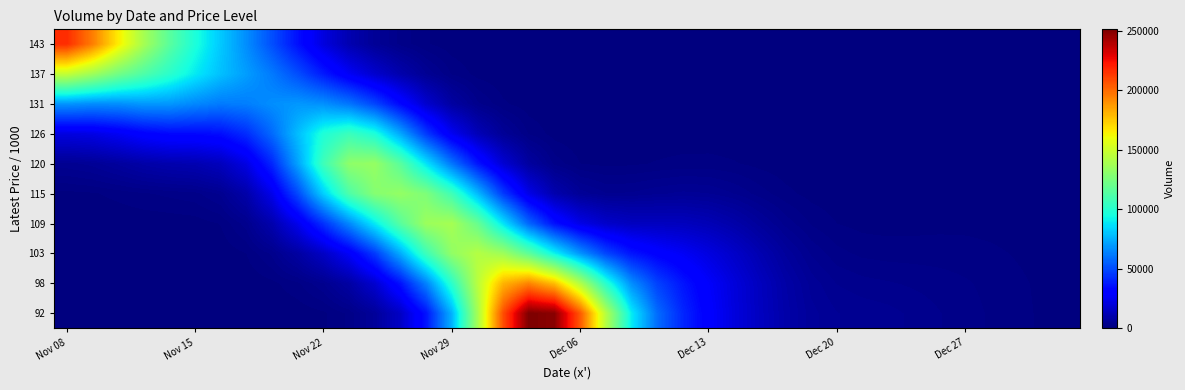

Reading right to left, extract all data points from this chart.

92: 496.8	813.2	1304.1	1831.4	2378.0	2994.9	3683.2	4278.5	4598.3	4948.6	6262.4	9430.1	14450.6	20851.6	29274.9	40942.2	58244.6	89866.6	142916.4	204746.6	248327.6	251185.6	207612.8	138157.6	75552.5	35982.7	15683.9	6215.8	2219.7	776.8	288.9	101.1	27.5	5.2	0.7	0.1	0.0	0.0	0.0	0.0
98: 465.4	761.0	1215.0	1678.9	2089.0	2439.2	2757.6	3047.9	3317.3	3880.1	5487.8	8890.2	14087.9	20363.4	27656.0	36482.0	47711.8	66718.4	99874.2	141771.7	177436.8	193060.0	180378.9	144245.0	101101.0	63765.4	36011.3	17994.6	8317.6	3869.4	1764.2	678.1	193.9	39.1	5.6	0.6	0.0	0.0	0.0	0.0
103: 339.9	555.3	882.8	1200.1	1426.8	1520.4	1520.2	1541.6	1717.3	2299.7	3771.2	6689.8	11157.6	16390.6	21520.9	26237.2	30439.4	36436.4	48768.1	68153.9	91730.2	116435.9	136161.5	142858.6	132304.3	106586.1	74264.8	46078.7	27173.3	15592.1	7996.8	3255.1	984.5	229.4	57.3	28.2	19.9	11.9	5.2	1.8
109: 170.1	277.7	440.2	592.0	682.0	676.3	600.9	550.0	631.5	982.4	1843.0	3565.7	6333.7	9607.7	12339.2	13911.7	14275.3	14413.0	16650.1	22955.4	35339.7	56934.5	87773.7	119648.5	138419.8	135230.3	114896.1	89306.9	65419.9	43559.8	24230.6	10490.0	3508.6	1044.5	430.8	306.3	240.8	160.3	92.3	59.9
115: 55.6	90.7	143.6	191.9	216.8	204.8	165.6	137.1	162.6	291.0	611.6	1291.2	2468.7	3905.6	4953.0	5192.3	4735.5	4059.0	3984.8	5540.4	10633.3	23009.3	46132.7	77607.6	107421.4	126360.6	133045.8	128581.5	111553.4	82594.5	49642.6	23776.2	9638.9	4143.4	2606.5	2217.1	1838.3	1301.1	851.3	643.5
120: 11.7	19.1	30.2	40.2	44.9	41.1	31.0	23.5	28.9	58.3	135.7	315.0	652.9	1080.2	1360.4	1336.1	1089.2	801.5	671.7	999.2	2608.5	7529.5	18613.2	37019.4	60828.5	87864.5	115178.3	133500.5	131243.2	106776.7	71658.6	40976.2	22158.3	13794.8	11290.1	10550.6	9181.4	7028.7	5266.6	4512.4
126: 1.6	2.6	4.1	5.4	6.0	5.4	3.9	2.7	3.4	7.8	20.1	51.8	116.5	201.0	252.1	234.3	172.0	109.2	79.2	140.3	520.0	1892.7	5494.3	12764.3	25438.1	45847.8	72930.4	97056.0	106150.2	97493.2	78237.6	57696.9	42371.4	34713.0	33083.4	32968.0	30474.4	25906.2	22454.0	21351.8
131: 0.1	0.2	0.4	0.5	0.5	0.4	0.3	0.2	0.2	0.7	2.0	5.7	13.9	24.9	31.1	27.6	18.3	9.7	5.6	14.5	79.0	346.3	1160.4	3214.2	7986.1	17715.6	32762.8	48843.8	60693.9	67183.6	69051.2	66698.5	62865.6	61903.3	65090.8	68875.6	69061.0	66688.1	66339.6	68212.8
137: 0.0	0.0	0.0	0.0	0.0	0.0	0.0	0.0	0.0	0.0	0.1	0.3	0.9	1.8	2.3	1.8	0.9	0.3	0.2	1.3	8.7	44.6	175.9	604.4	1879.4	4931.3	10282.4	17445.6	26379.1	37896.7	50717.9	61777.1	70435.5	78978.2	89444.4	101076.5	111887.0	122902.6	136298.3	147497.6
143: 0.0	0.0	0.0	0.0	0.0	0.0	0.0	0.0	0.0	0.0	0.0	0.0	0.0	0.0	0.0	0.0	0.0	0.0	0.0	0.1	0.6	4.0	20.4	92.8	358.3	1083.9	2596.9	5463.1	11103.7	21133.5	35202.5	51029.2	66480.9	81094.4	96669.5	115463.1	138412.9	165754.3	195224.5	216622.6